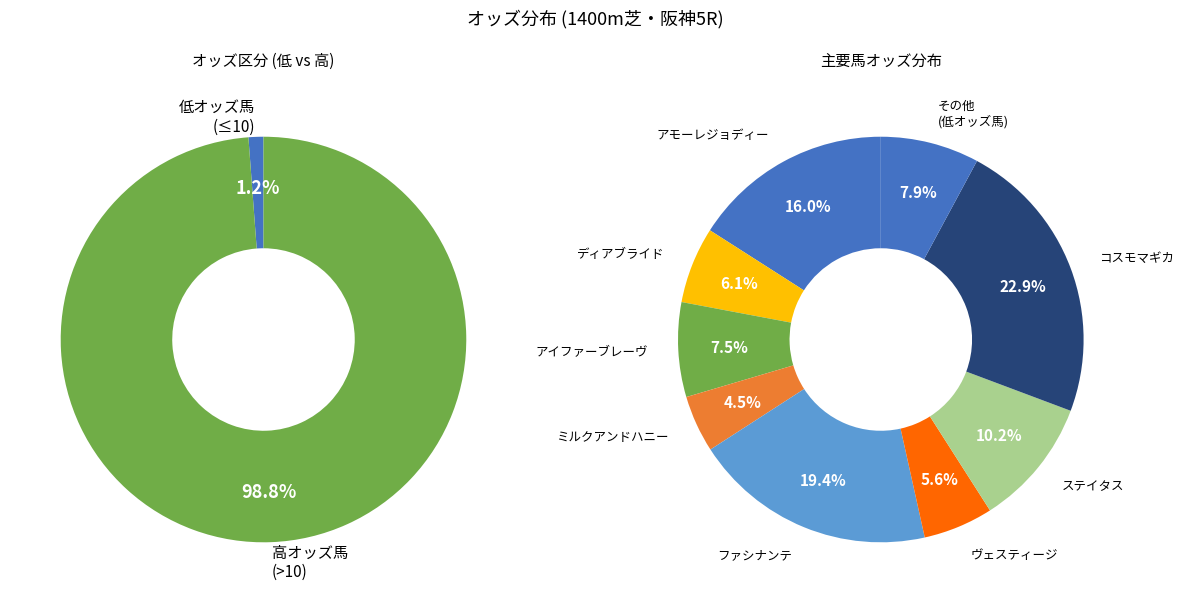

Which has a higher value, アモーレジョディー or ファシナンテ?

ファシナンテ